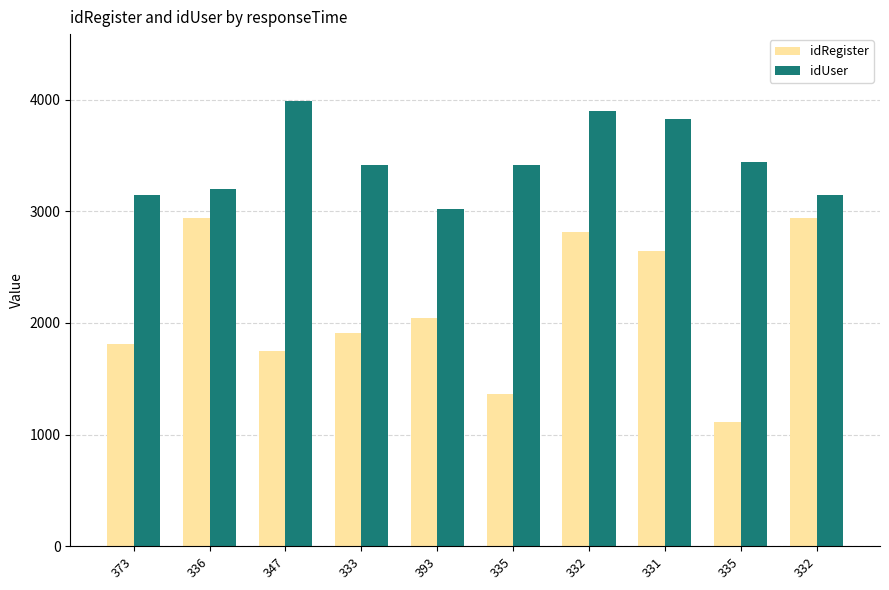

What is the difference between the maximum and second lowest values in the idRegister series?

1582